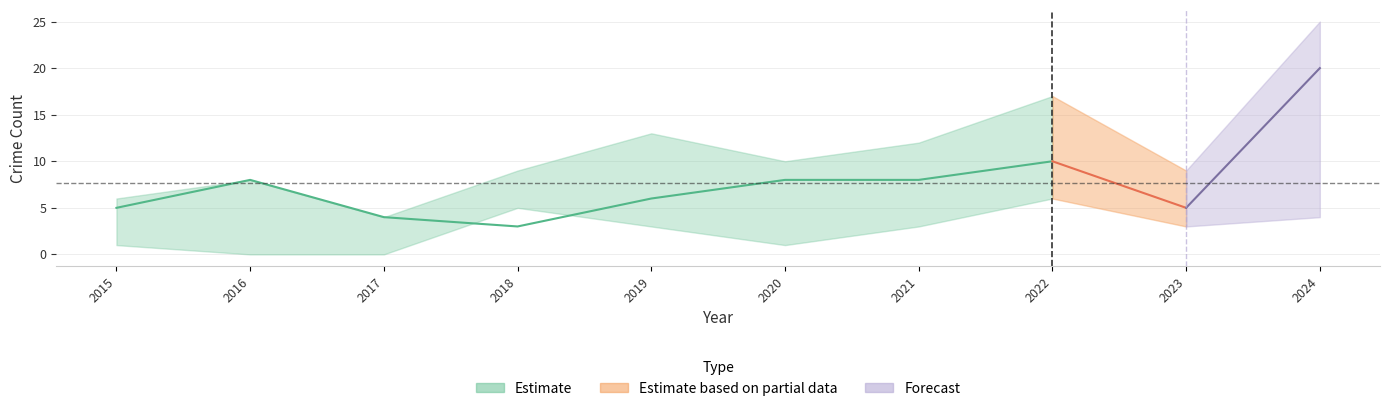

True or false: Aggravated Assault and Aggravated Battery intersect in this chart.

False